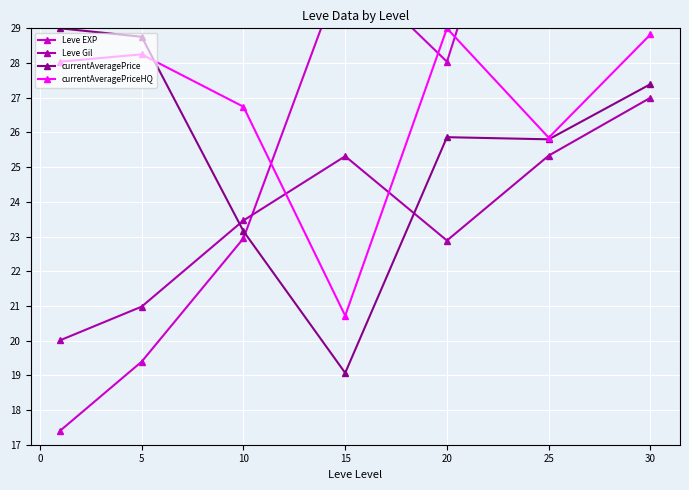

How many data points in currentAveragePriceHQ are above 28?

4